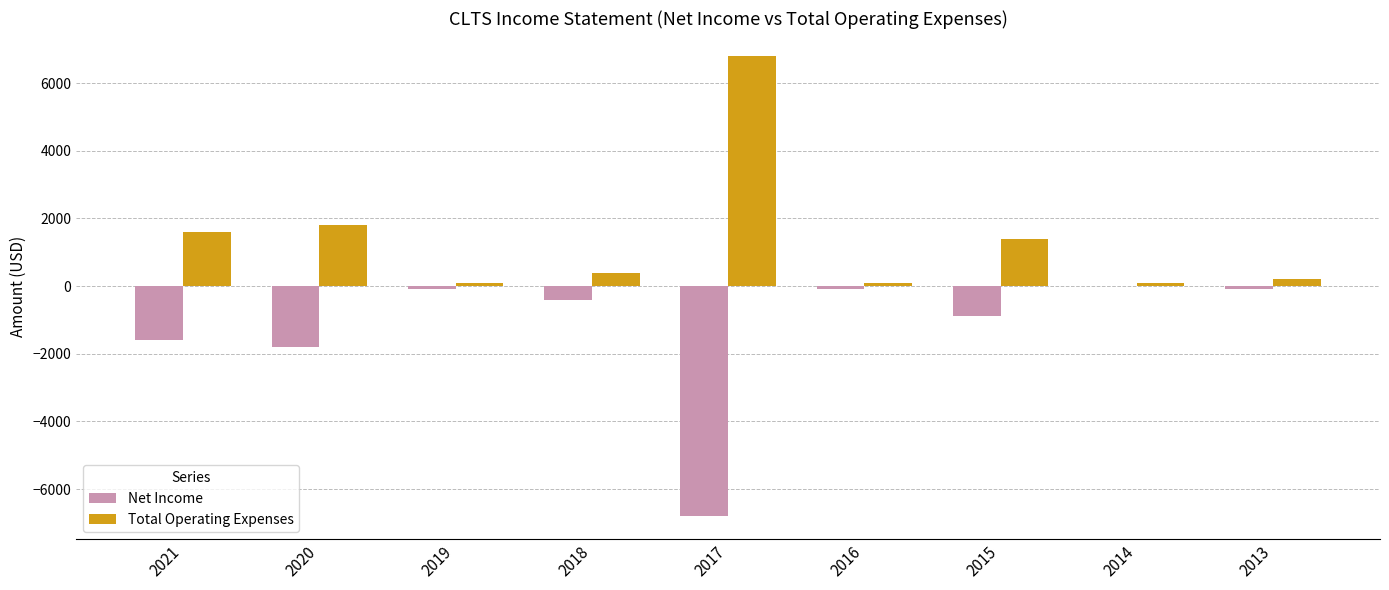

What is the sum of all Total Operating Expenses values?

12500